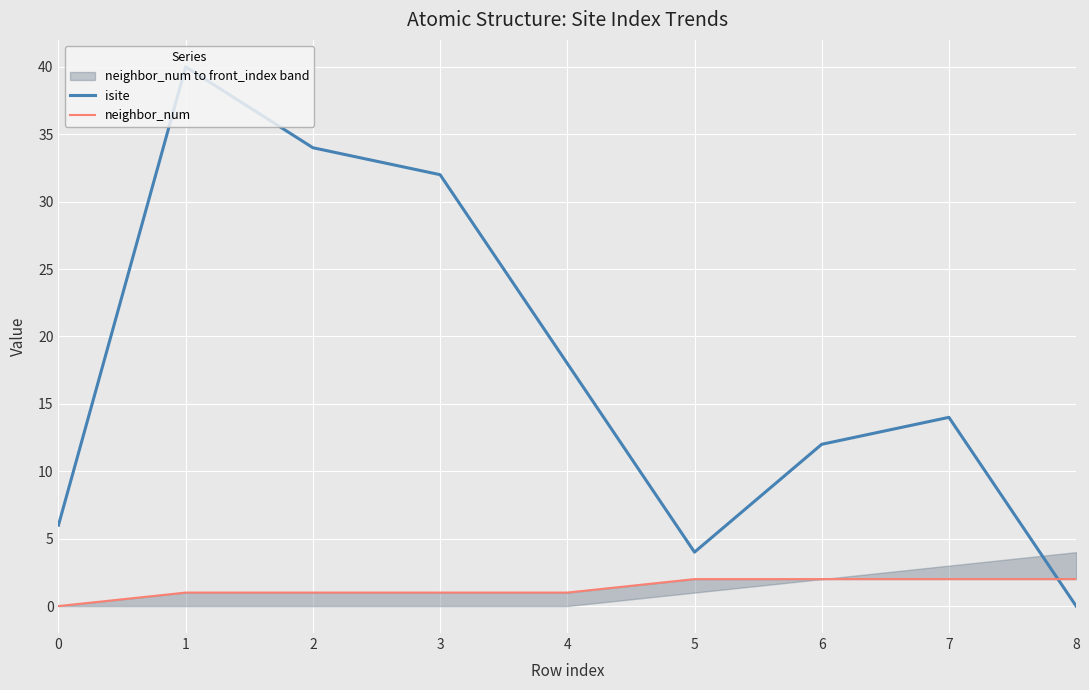

The value of isite at 4 is 18. True or false?

True